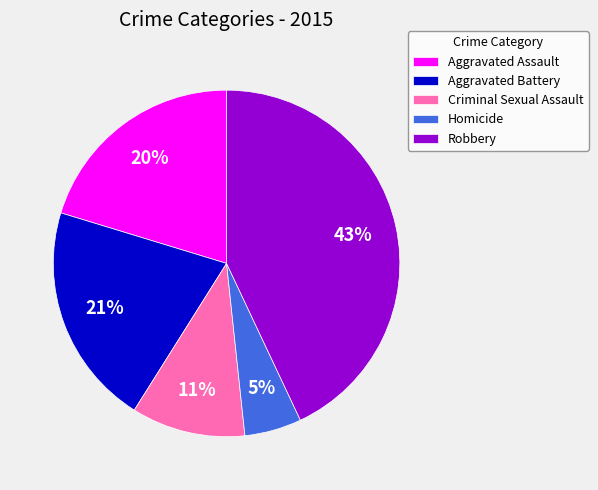

Which has a higher value, Robbery or Aggravated Assault?

Robbery